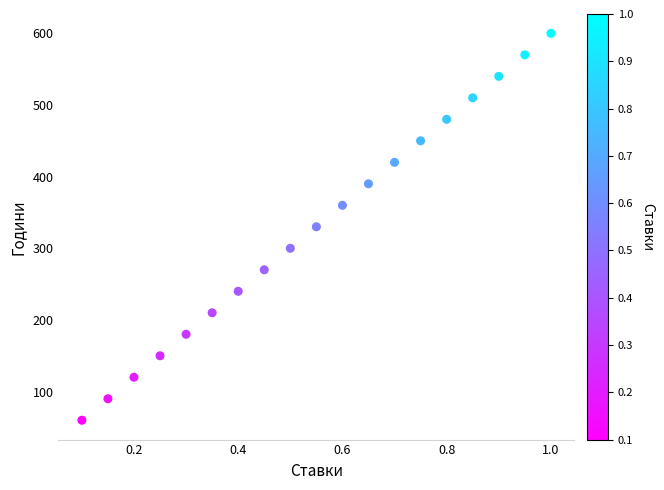

What is the range of Y values (max minus min)?

540